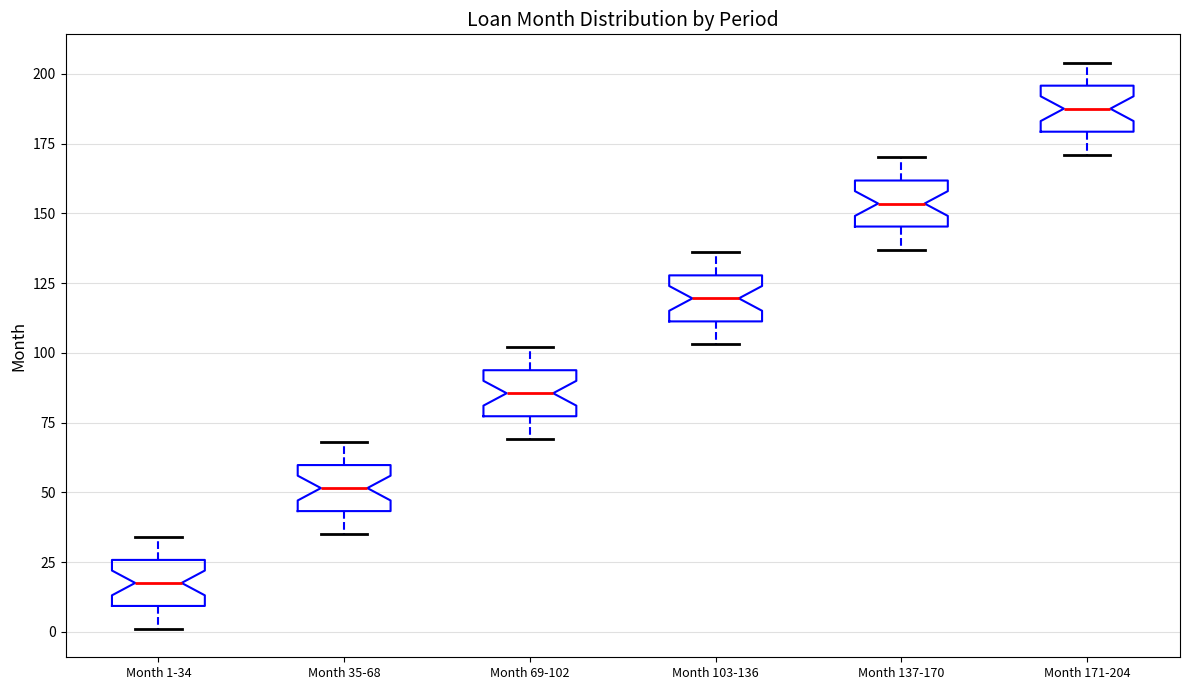

Where is the upper edge of the box for Month 137-170 on the y-axis? The values are not printed on the chart, so give them approximately, as read against the axis.

160